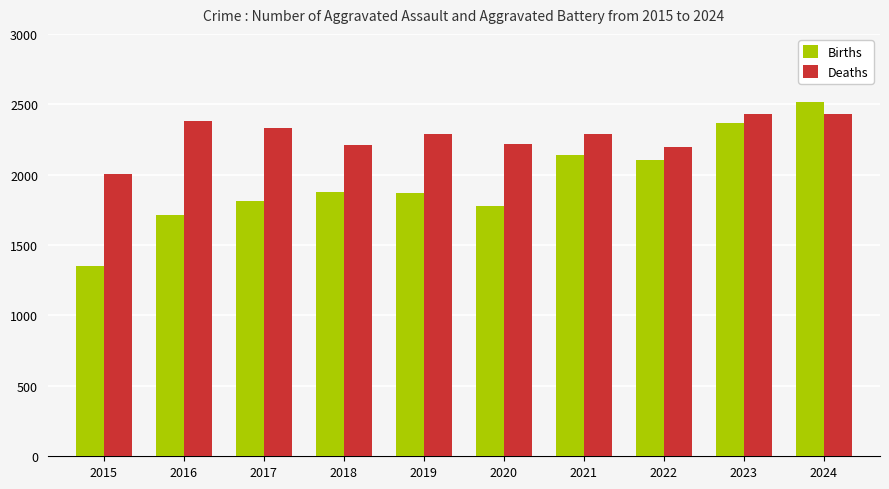

Between 2022 and 2023, which series saw the biggest shift?

Births